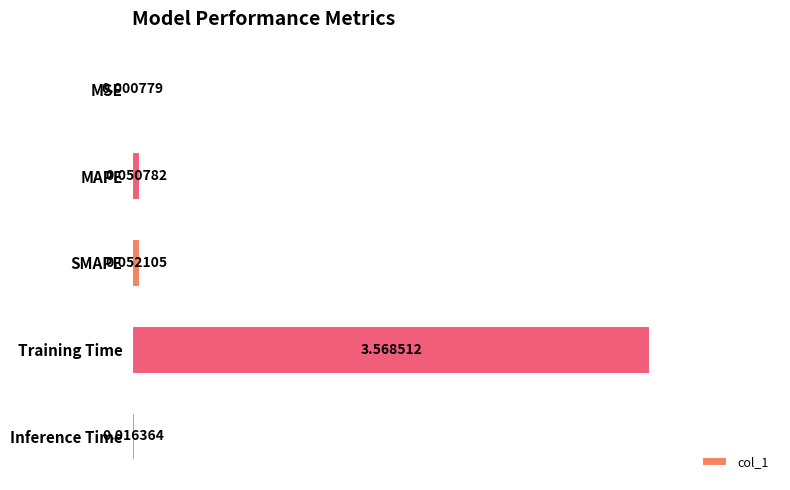

What is the sum of all values?

3.7